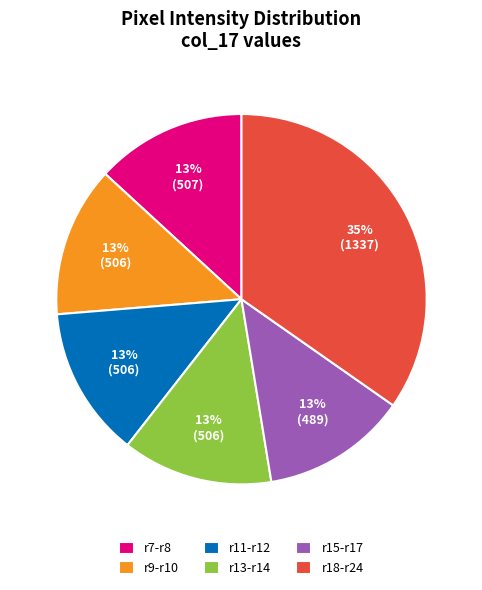

Is it true that r7-r8 is 13% of the pie?

True